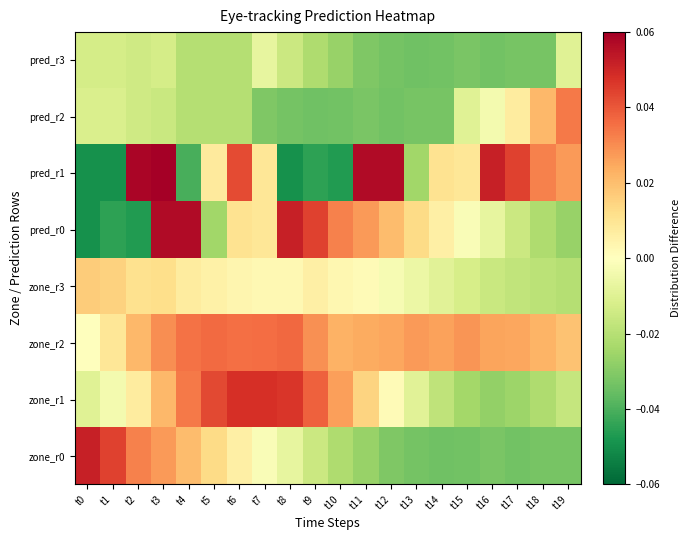

How many categories are shown in the chart?

20